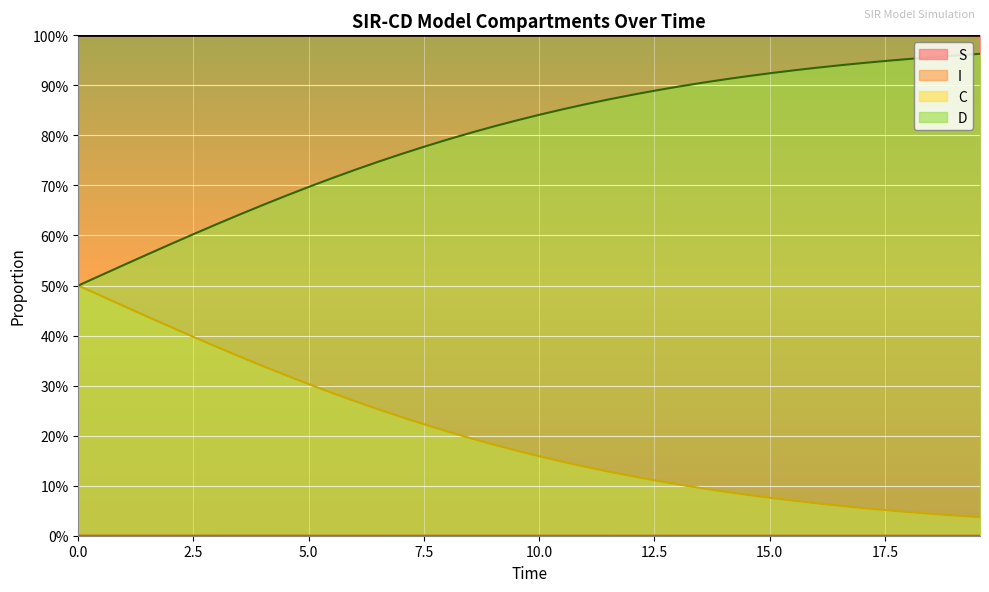

What are all the series names shown in the legend?

S, I, C, D